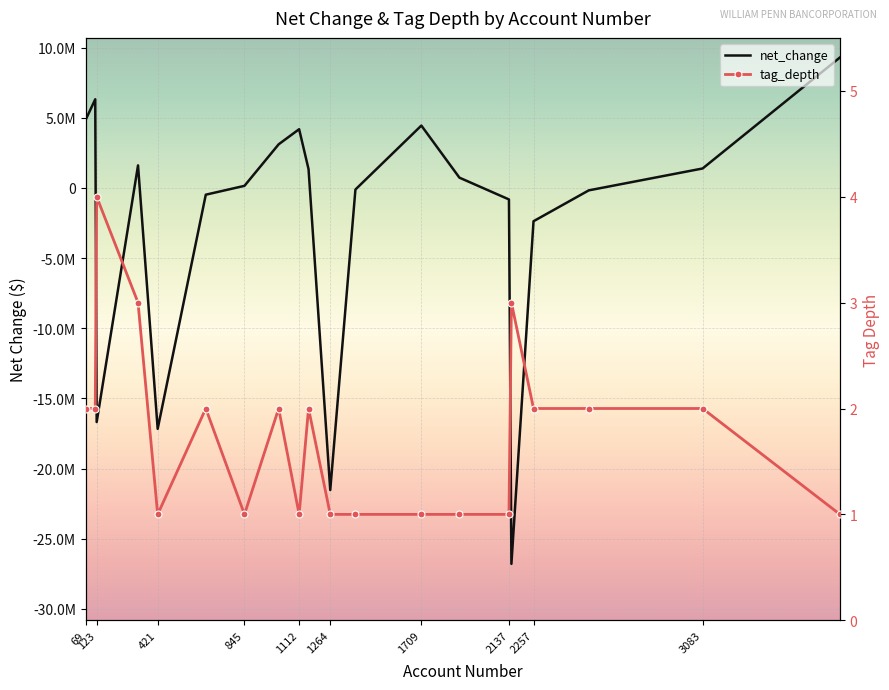

Which series has the widest spread of values?

net_change